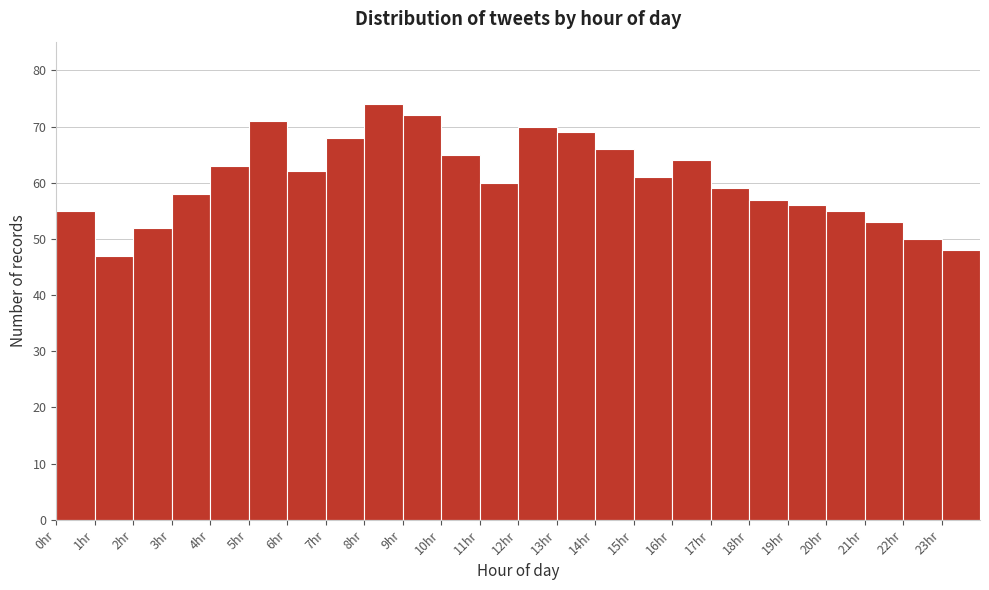

How tall is the bar that spans 13 to 14 on the x-axis? The values are not printed on the chart, so give them approximately, as read against the axis.

69